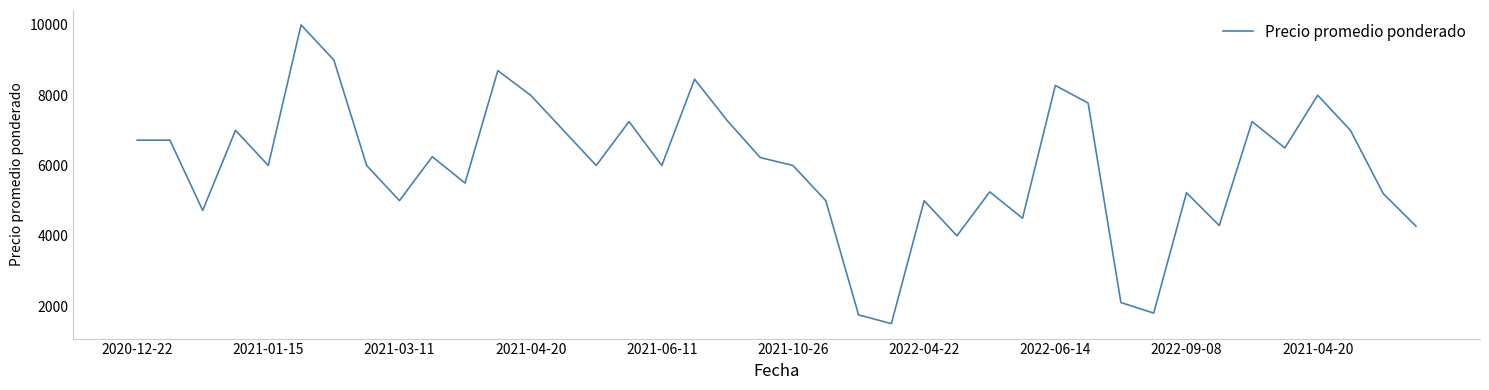

What is the sum of all values?

238517